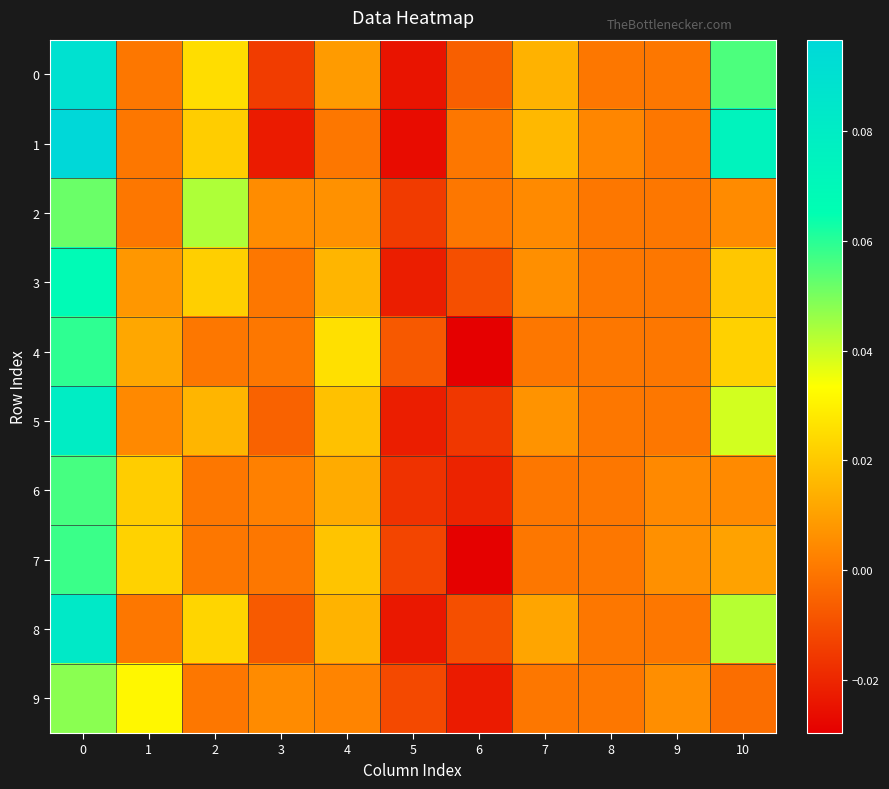

How many data points does each series have?

11